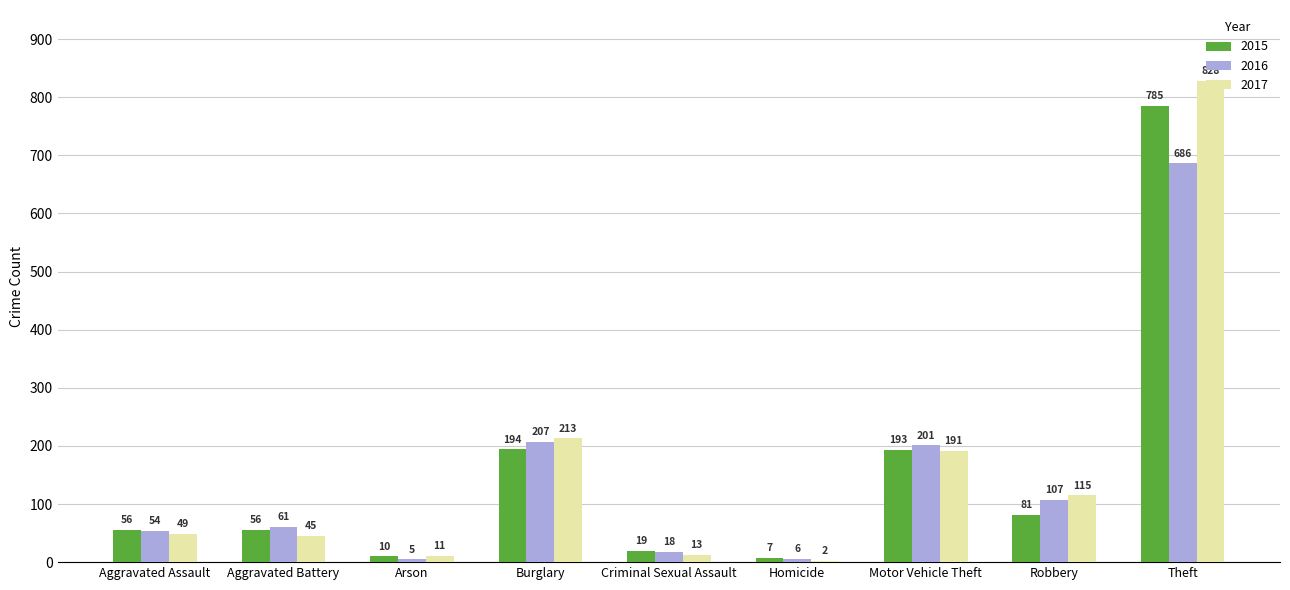

What is the spread (max minus min) of values at Burglary?

19